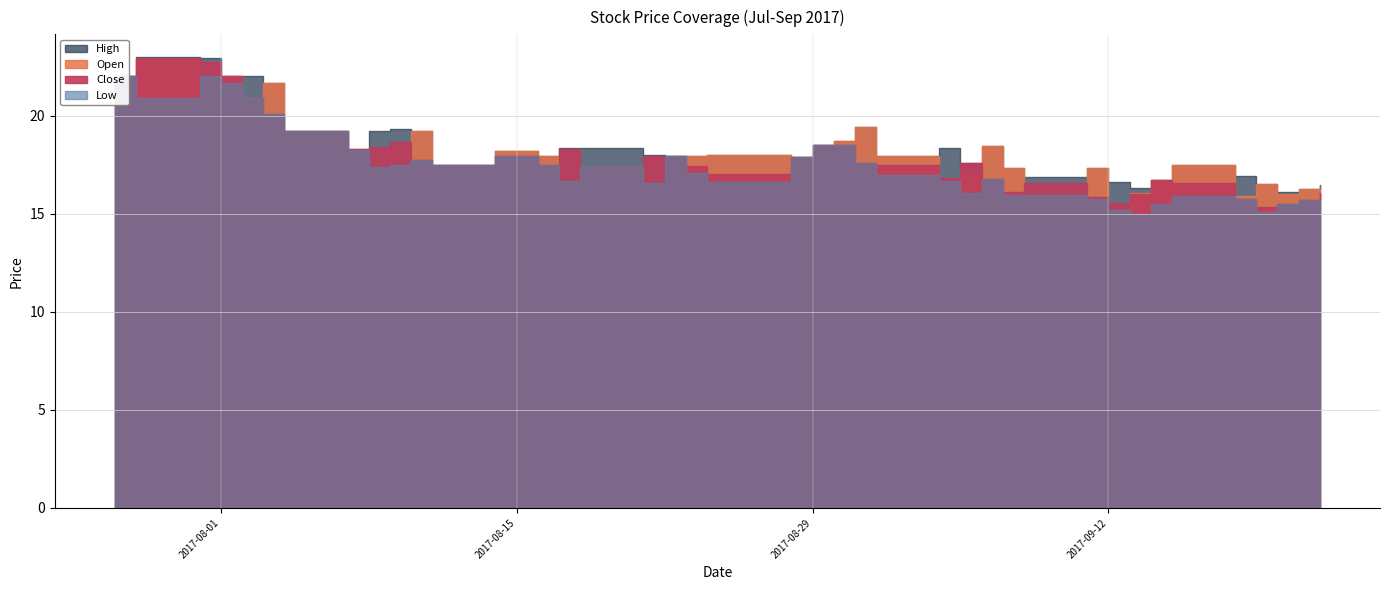

How many categories are shown in the chart?

40